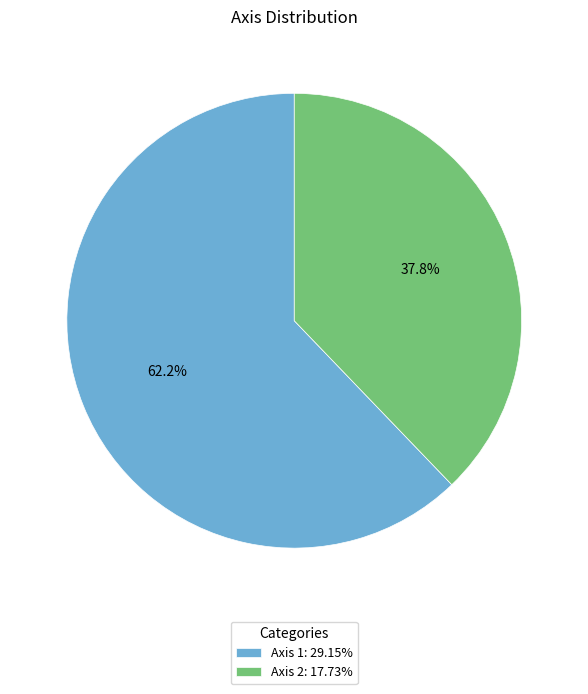

Which category accounts for the majority?

Axis 1